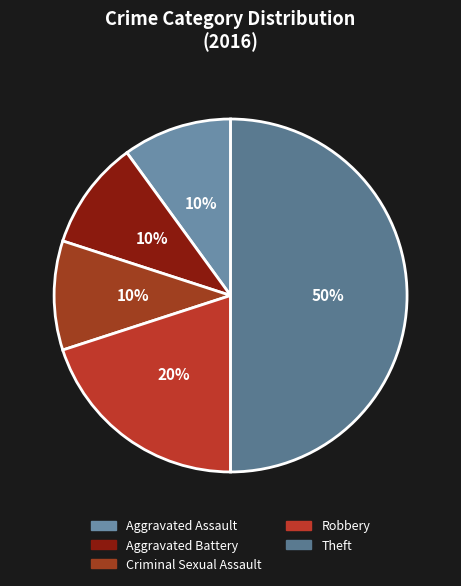

Which slice is the largest?

Theft